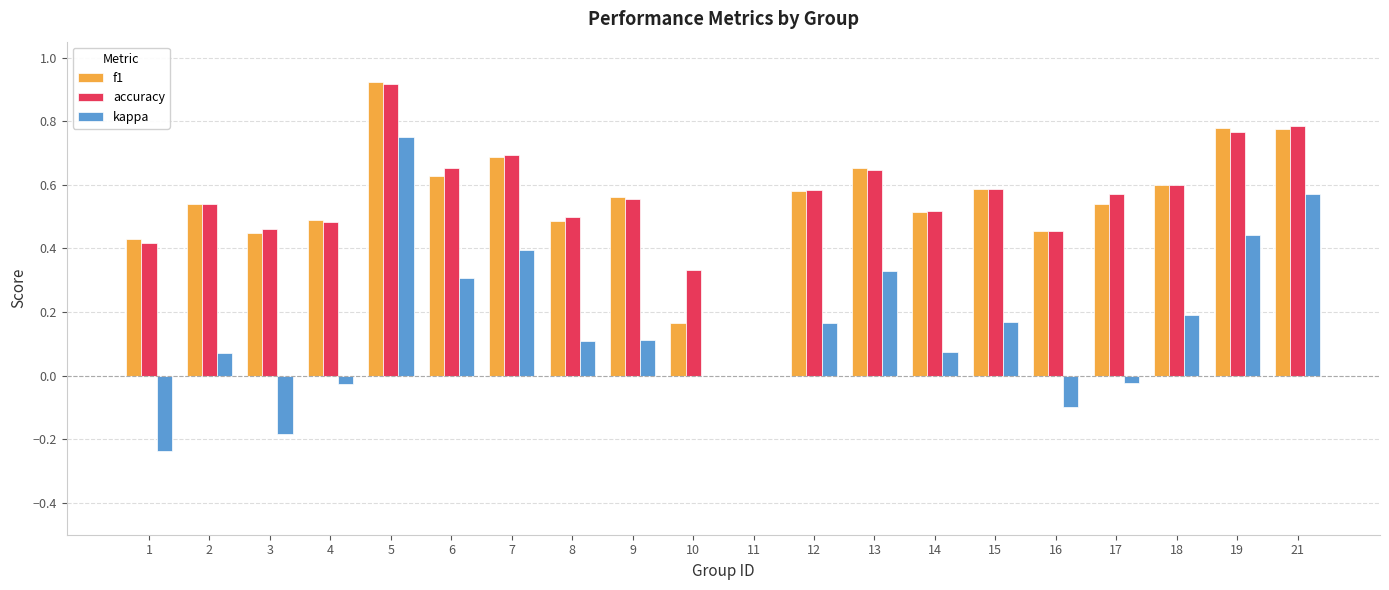

What is the sum of the accuracy values at 2 and 12?

1.1